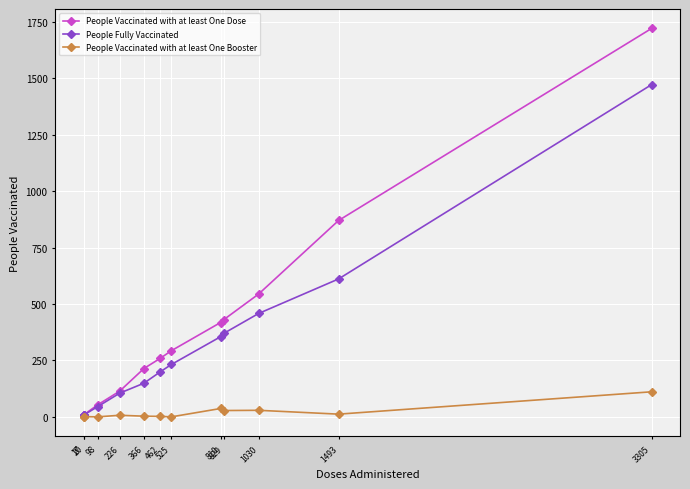

What is the difference between the second highest and second lowest values in the People Vaccinated with at least One Dose series?

860